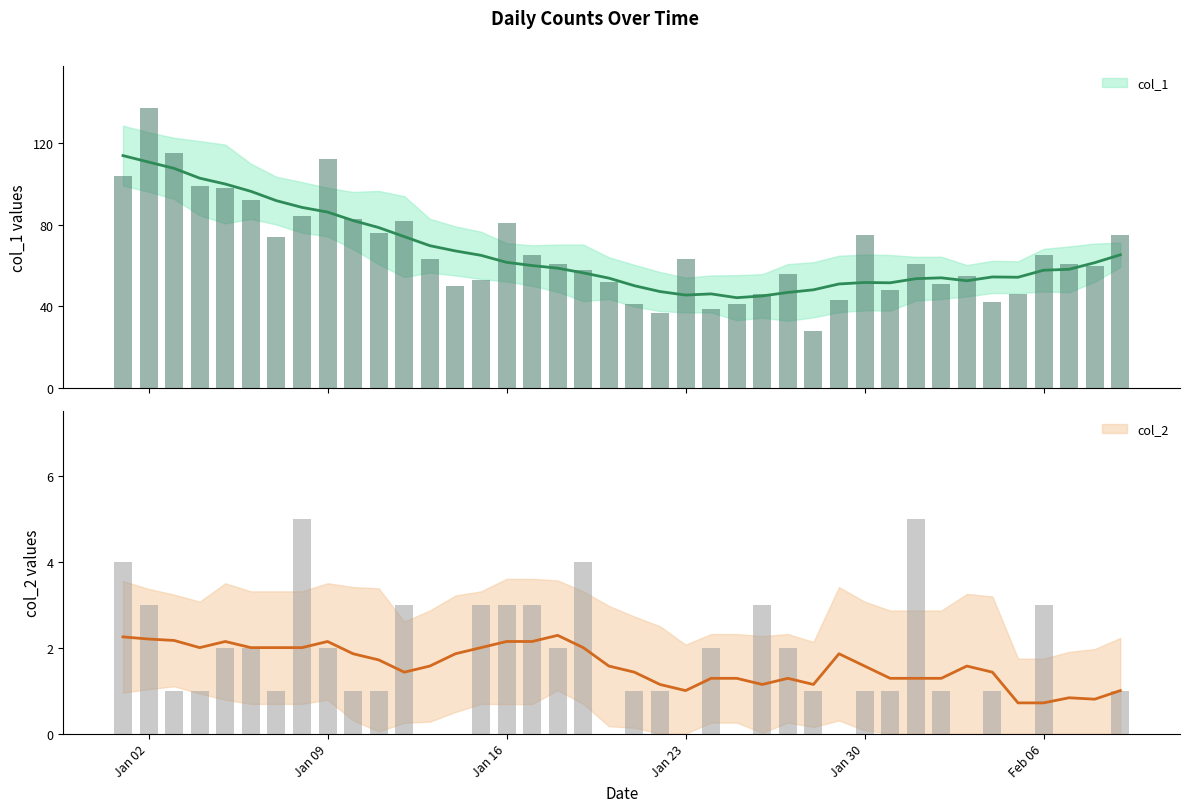

Which series has the widest spread of values?

col_1